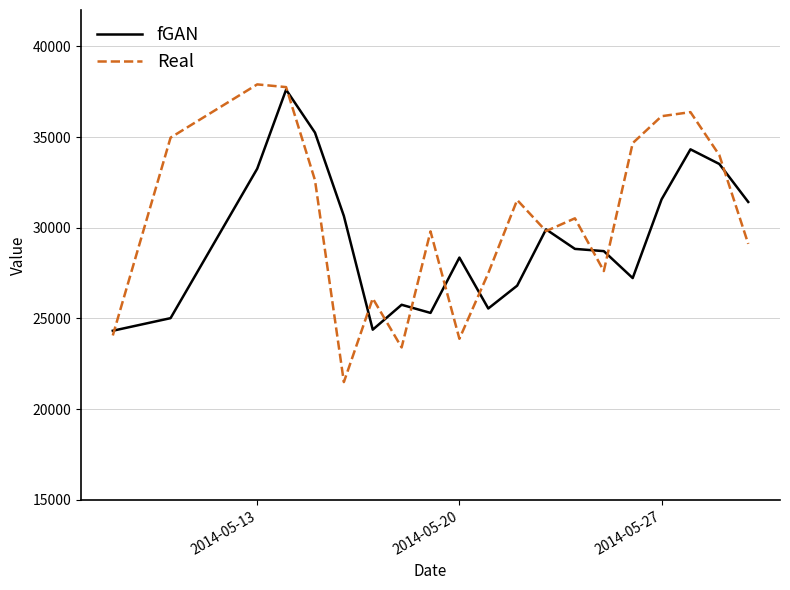

What is the lowest value of the Real series?

21494.3